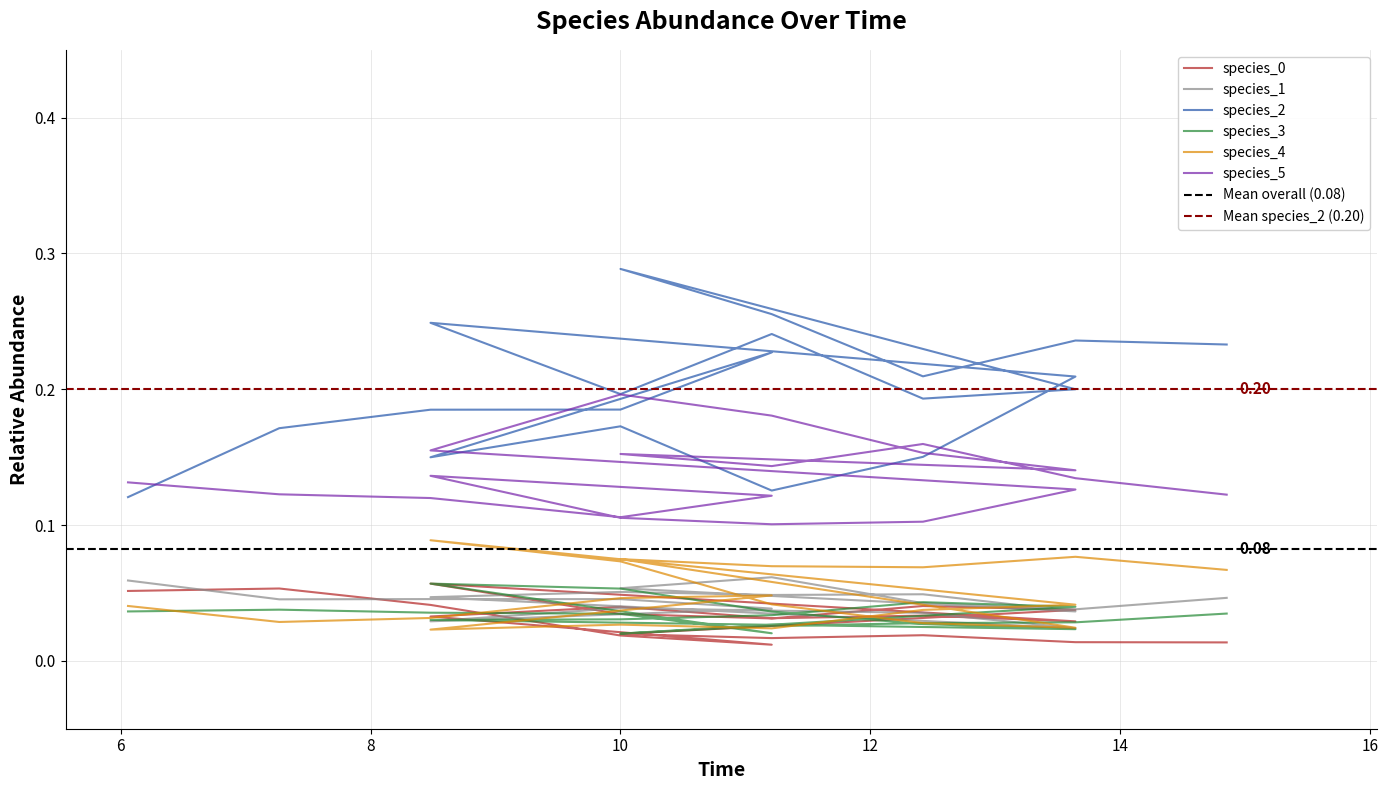

Between 8 and 10, which series saw the biggest shift?

species_2